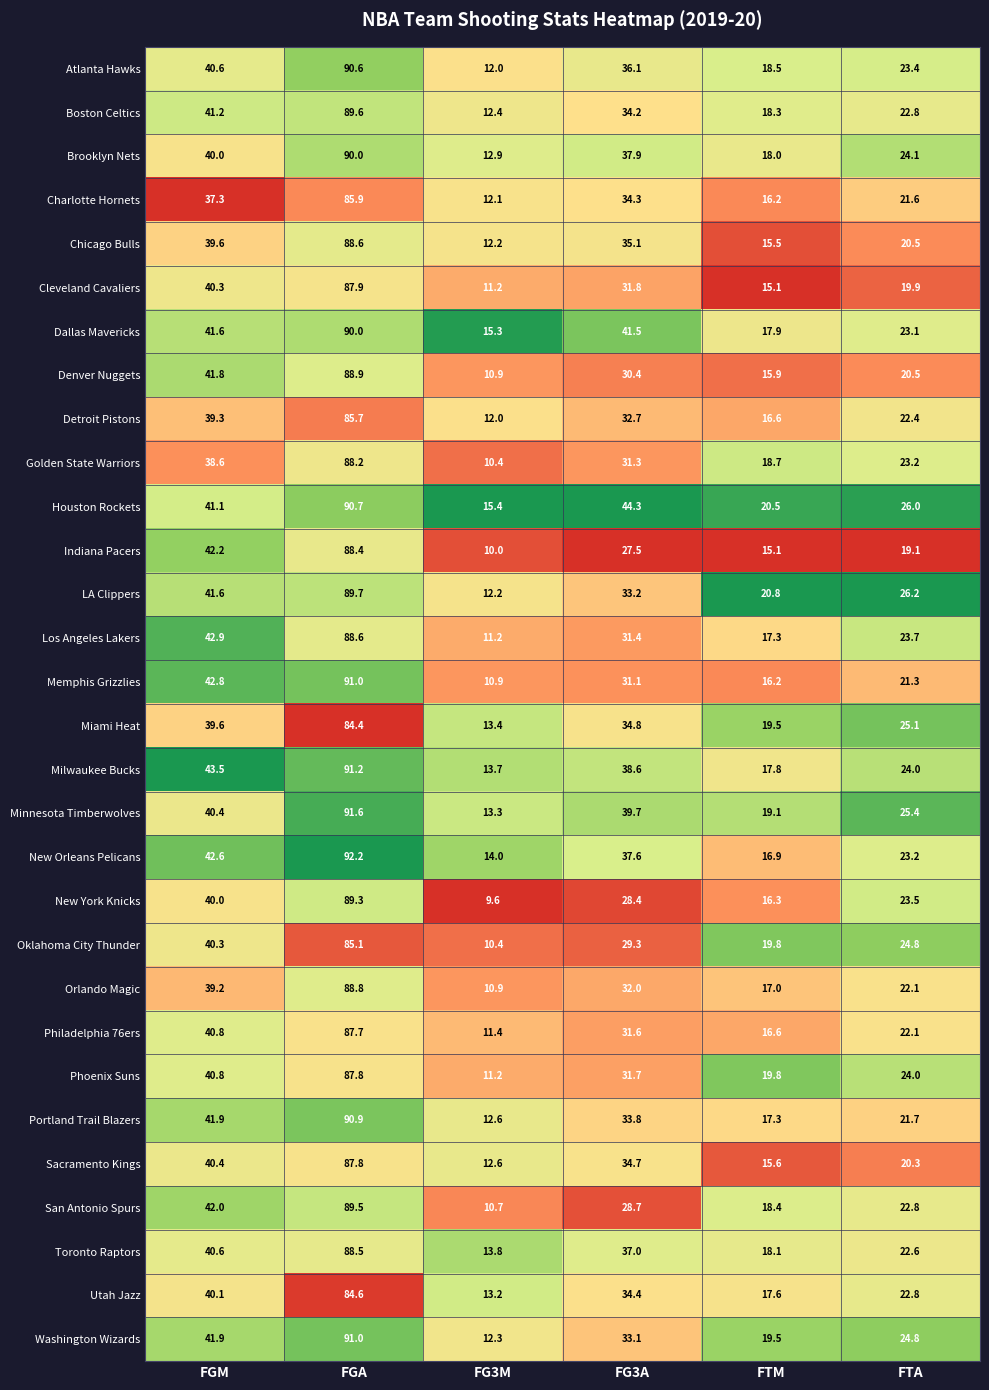

Where does the Oklahoma City Thunder series first go above 29?

FGM